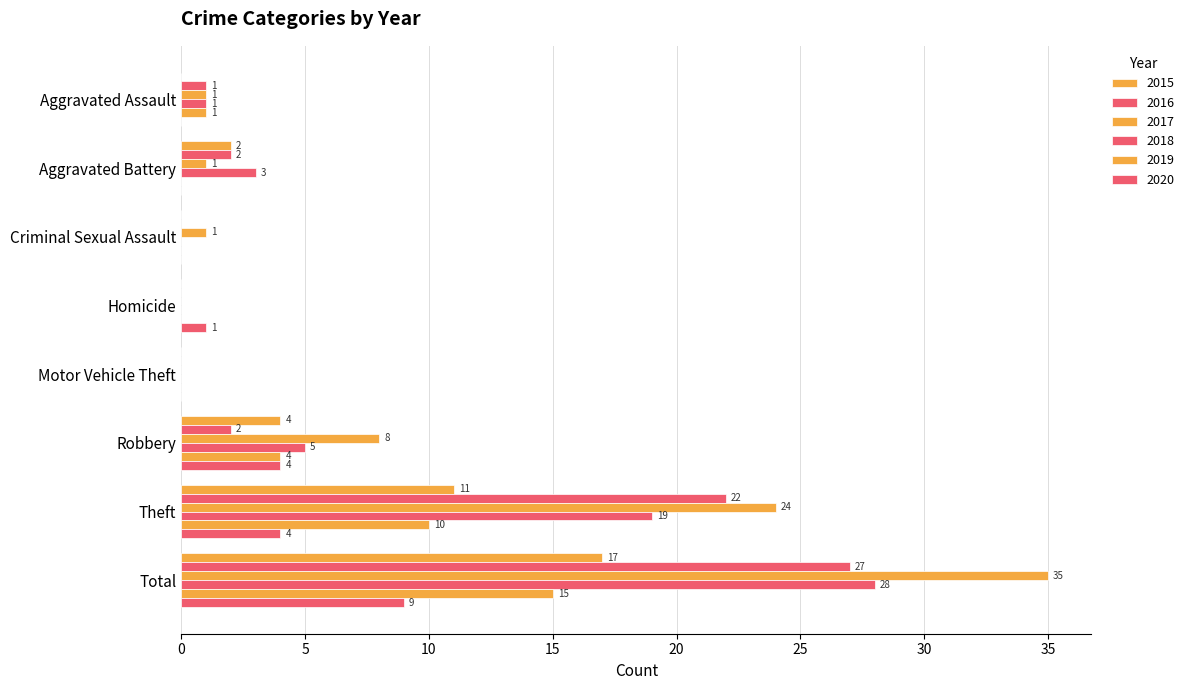

How many series are shown in this chart?

6